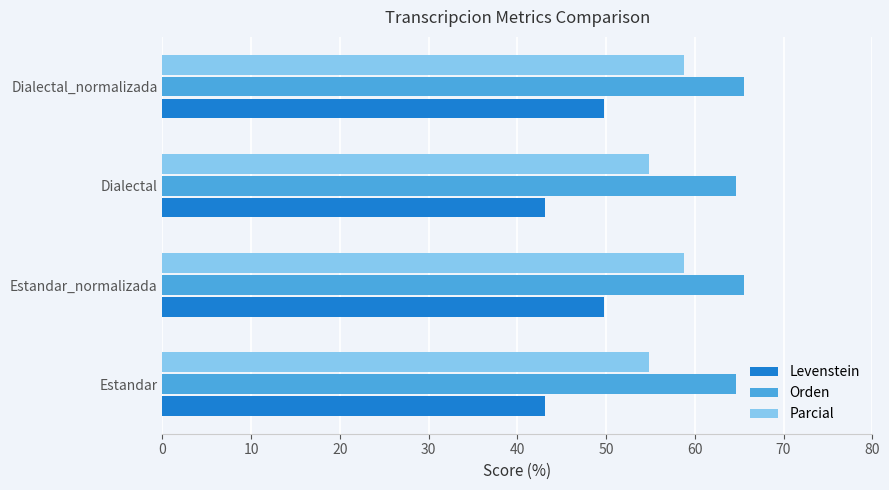

Is it true that Parcial equals 58.8 at Estandar_normalizada?

True